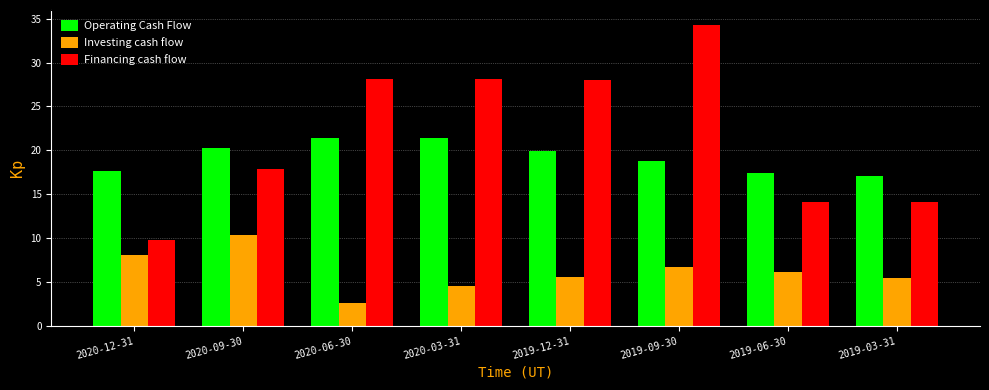

The Operating Cash Flow series shows 21.4 at 2020-03-31. True or false?

True